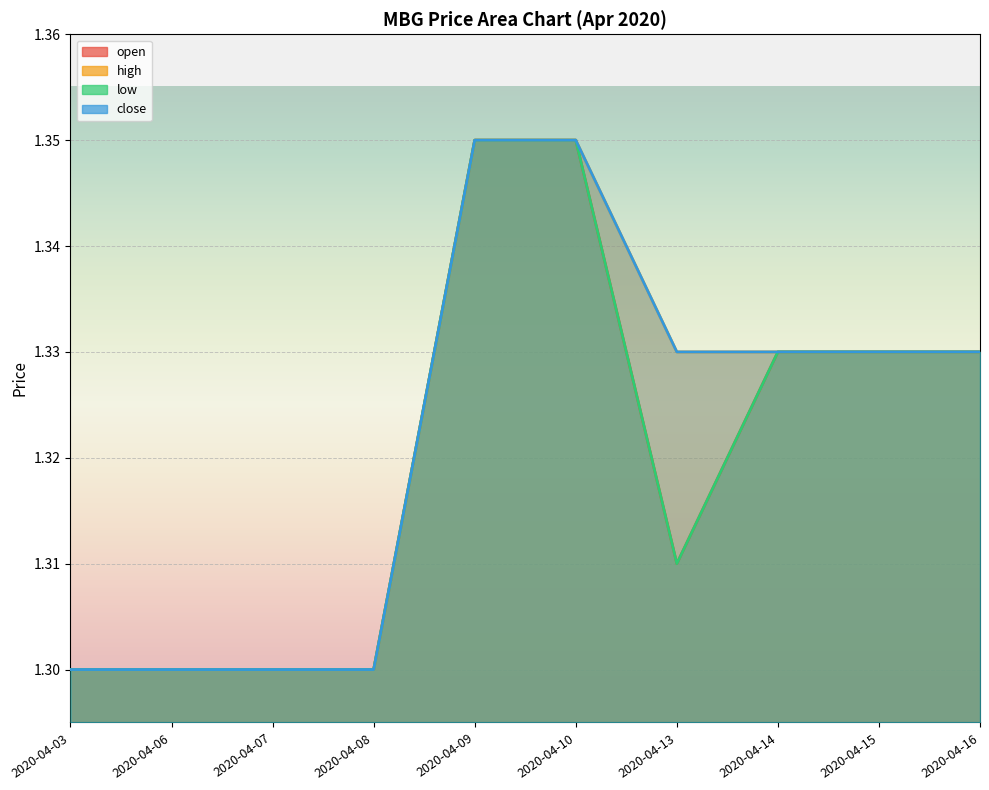

Reading left to right, list all the values displayed in this chart.

open: 2020-04-03=1.3	2020-04-06=1.3	2020-04-07=1.3	2020-04-08=1.3	2020-04-09=1.4	2020-04-10=1.4	2020-04-13=1.3	2020-04-14=1.3	2020-04-15=1.3	2020-04-16=1.3
high: 2020-04-03=1.3	2020-04-06=1.3	2020-04-07=1.3	2020-04-08=1.3	2020-04-09=1.4	2020-04-10=1.4	2020-04-13=1.3	2020-04-14=1.3	2020-04-15=1.3	2020-04-16=1.3
low: 2020-04-03=1.3	2020-04-06=1.3	2020-04-07=1.3	2020-04-08=1.3	2020-04-09=1.4	2020-04-10=1.4	2020-04-13=1.3	2020-04-14=1.3	2020-04-15=1.3	2020-04-16=1.3
close: 2020-04-03=1.3	2020-04-06=1.3	2020-04-07=1.3	2020-04-08=1.3	2020-04-09=1.4	2020-04-10=1.4	2020-04-13=1.3	2020-04-14=1.3	2020-04-15=1.3	2020-04-16=1.3